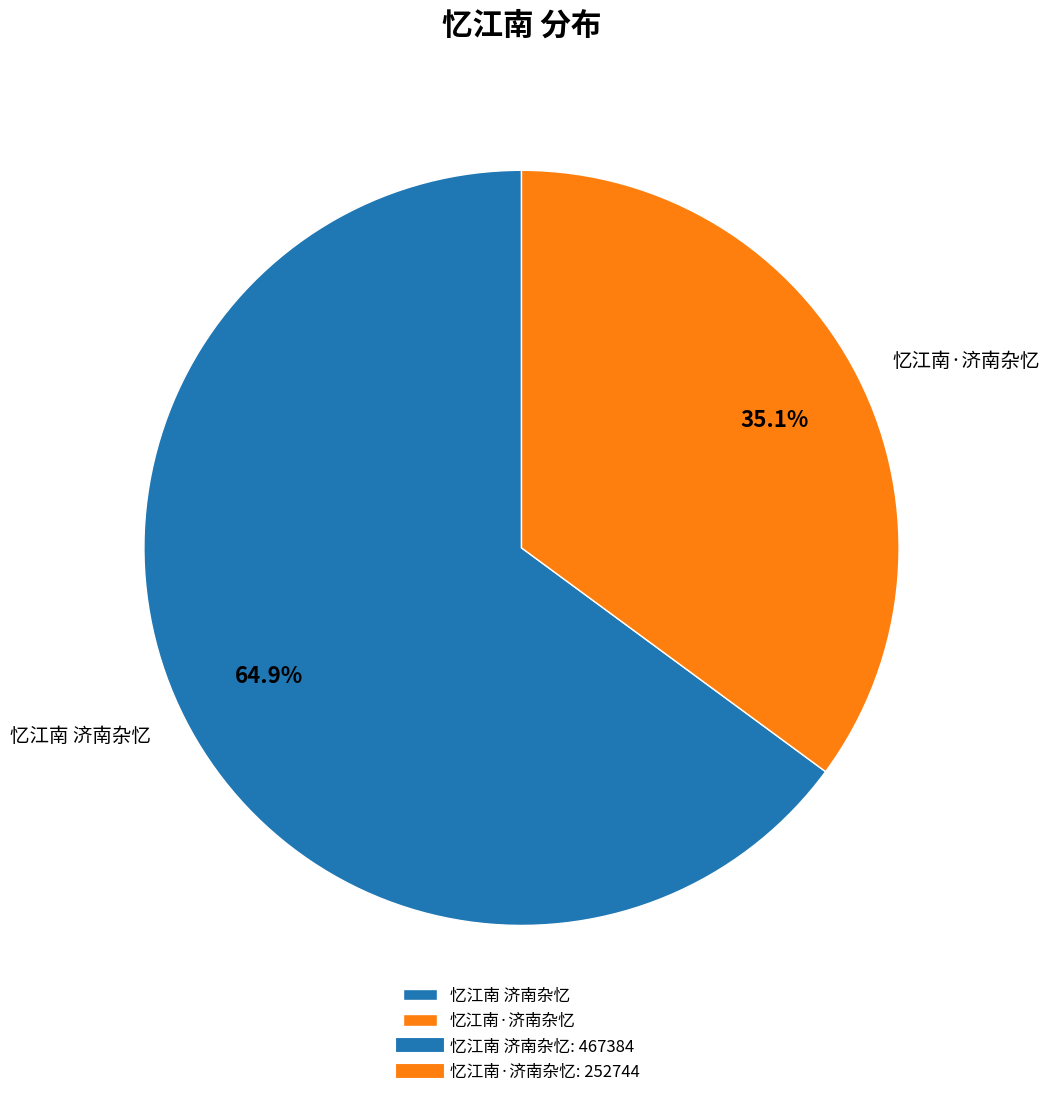

To the nearest percent, what percentage of the pie is 忆江南 济南杂忆?

65%